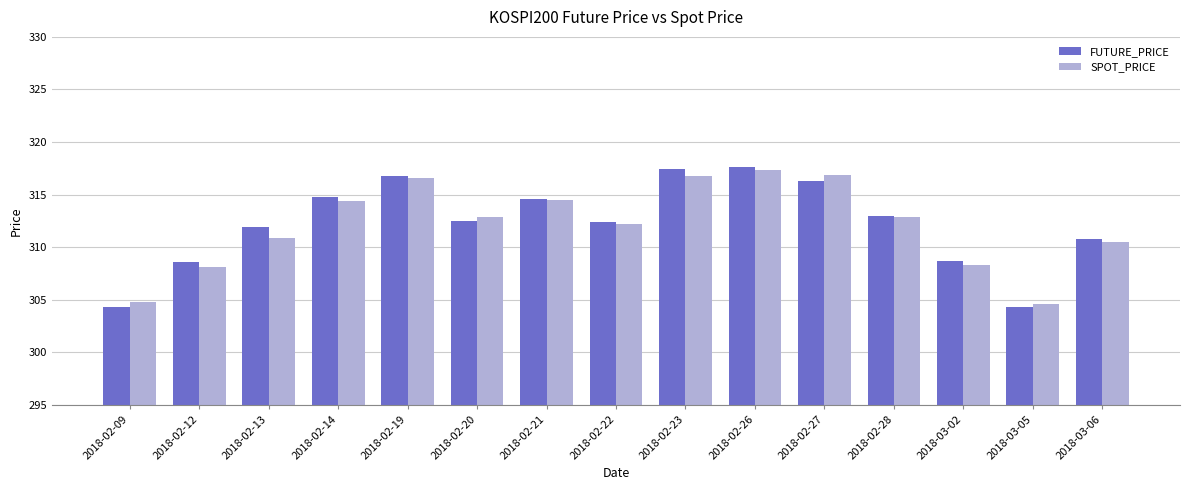

How many groups of bars are there?

15